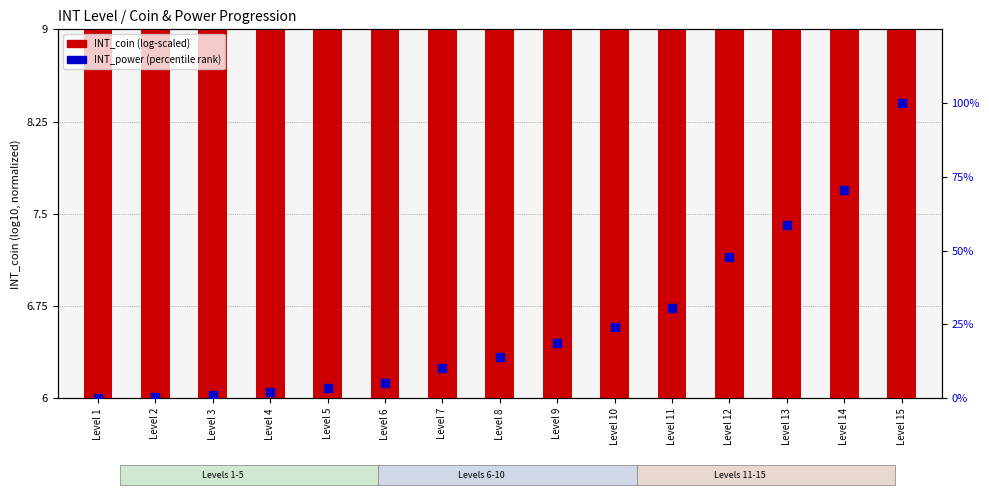

Which series contains the highest Y value?

INT_power (percentile)